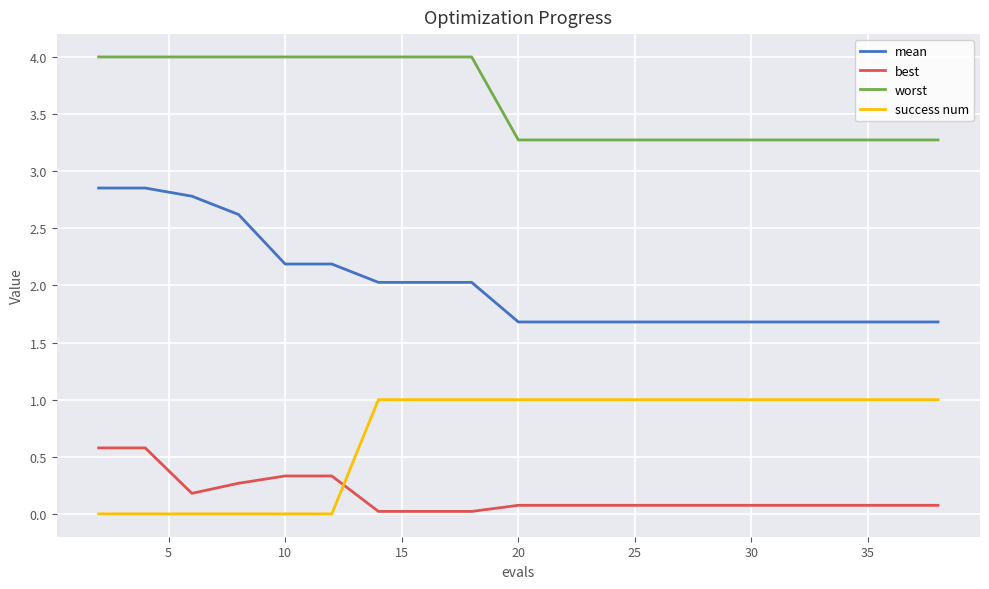

Is this an area chart (filled region under the line)?

No